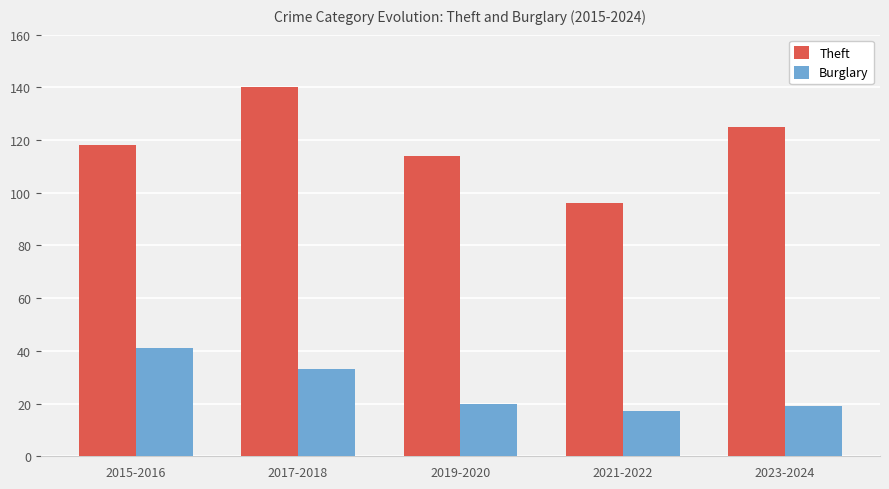

What is the total value across all series at 2021-2022?

113